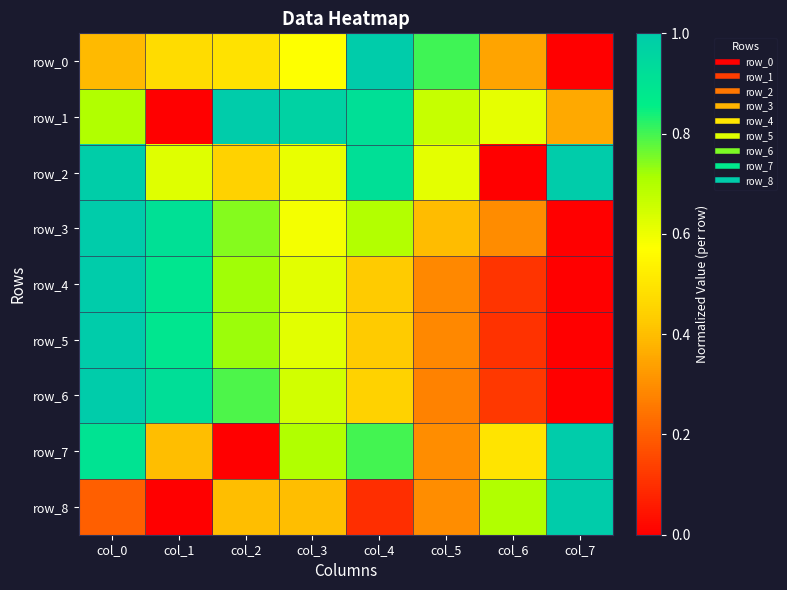

What is the difference between the maximum and minimum values in the row_2 series?

1.0